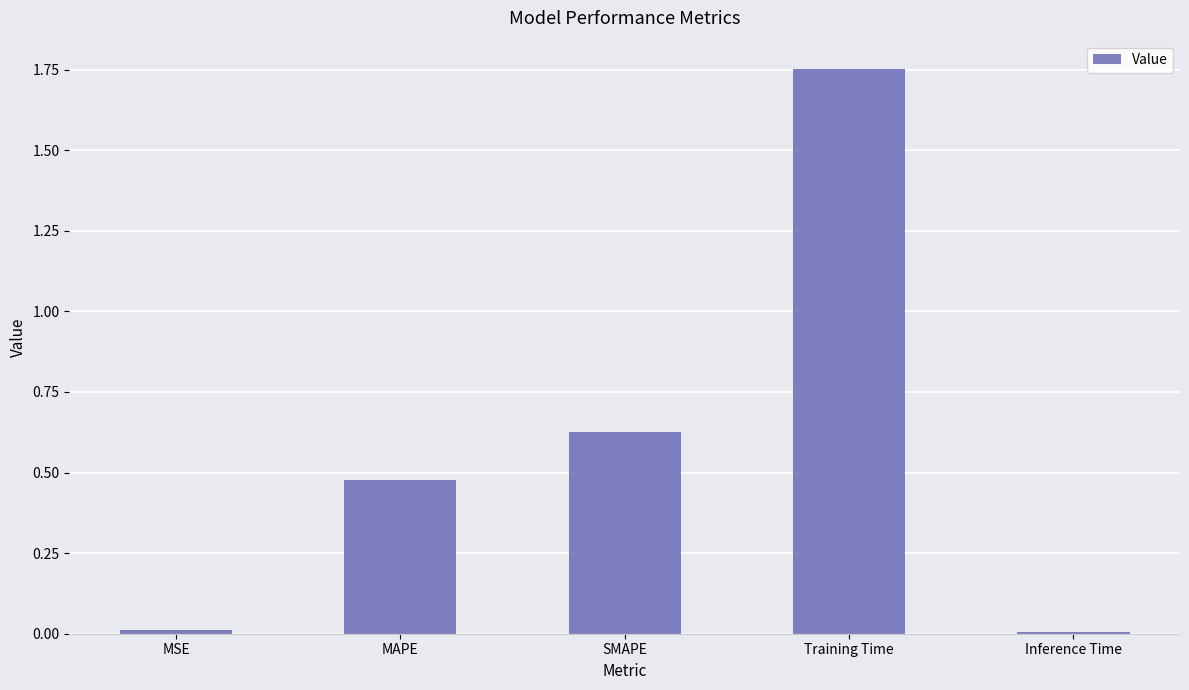

What is the difference between the maximum and minimum values?

1.7